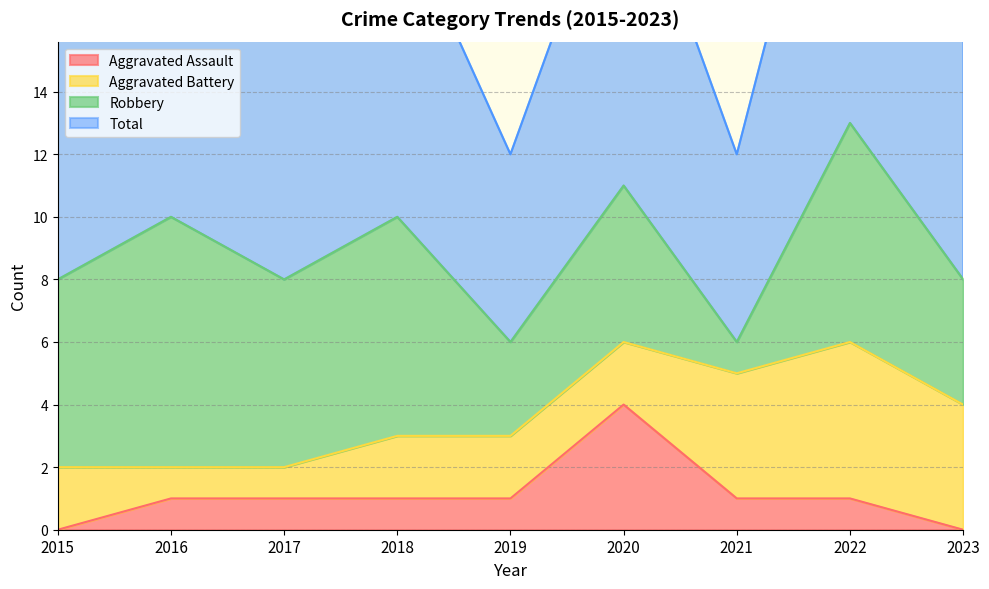

At which label does Aggravated Assault first exceed 1?

2020